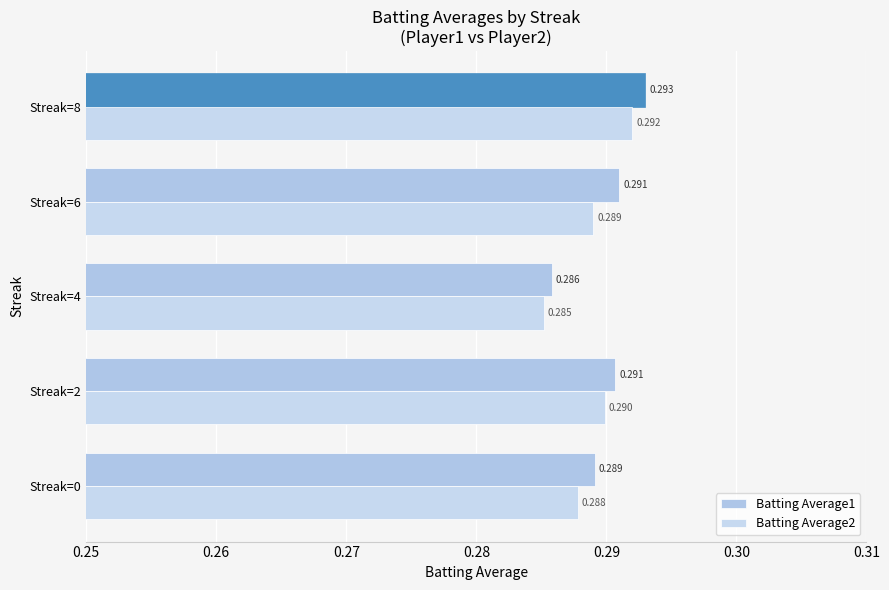

Which label corresponds to the smallest value in the chart?

Streak=4